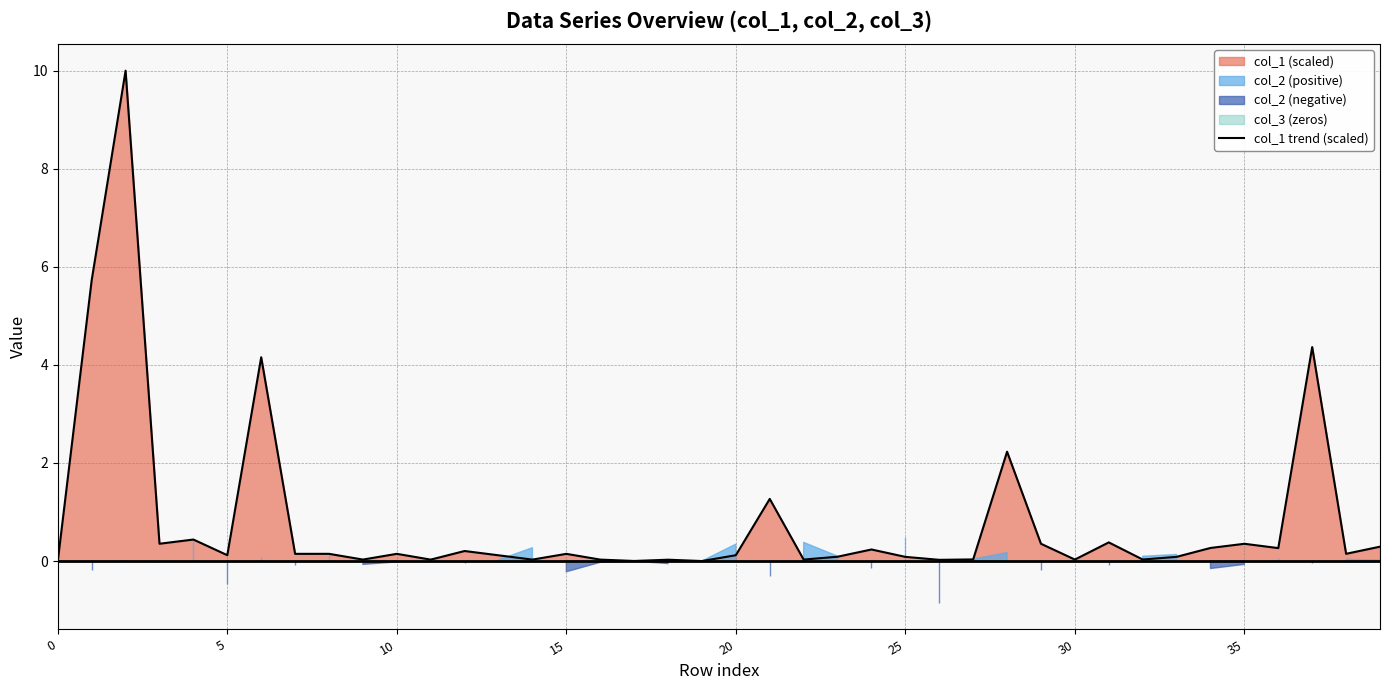

What is the average value?

0.8